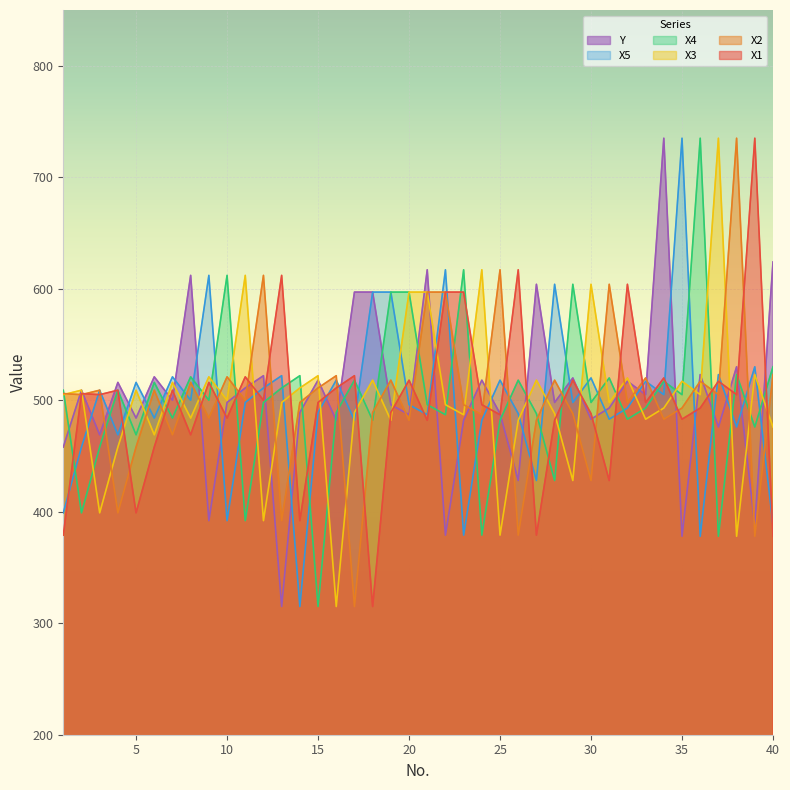

At which label does X4 first exceed 500?

1